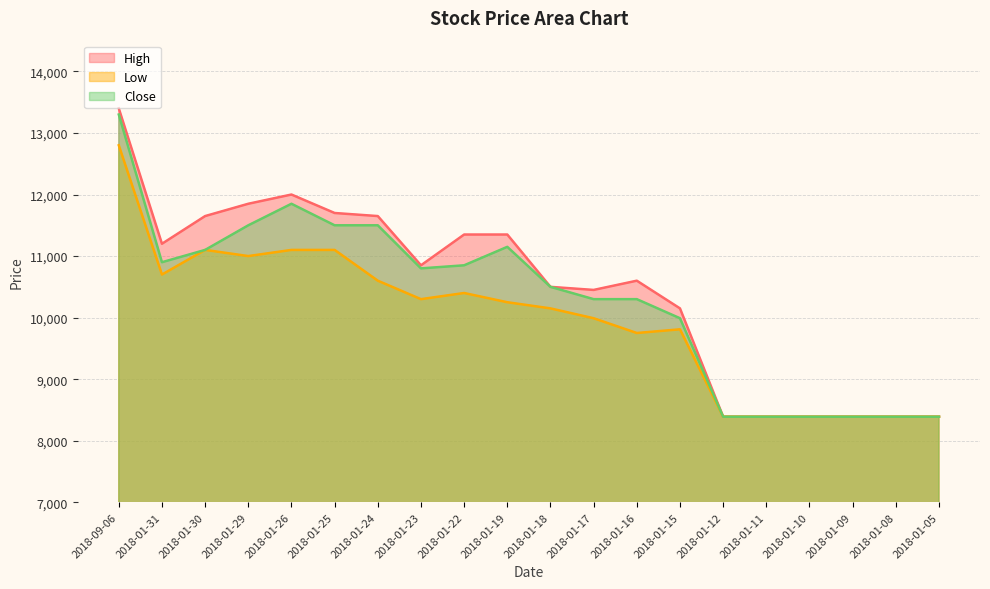

What is the label of the 14th point from the right?

2018-01-24